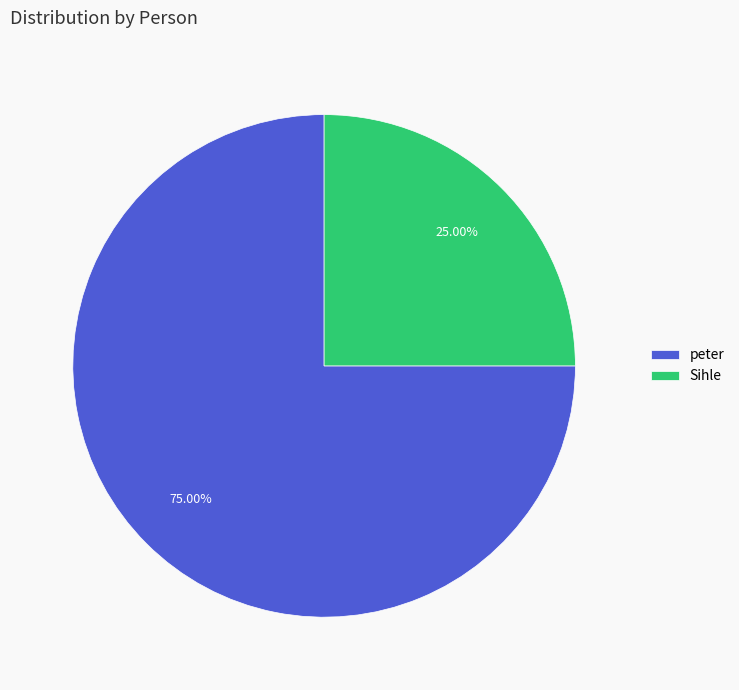

Which slice represents more than half of the pie?

peter